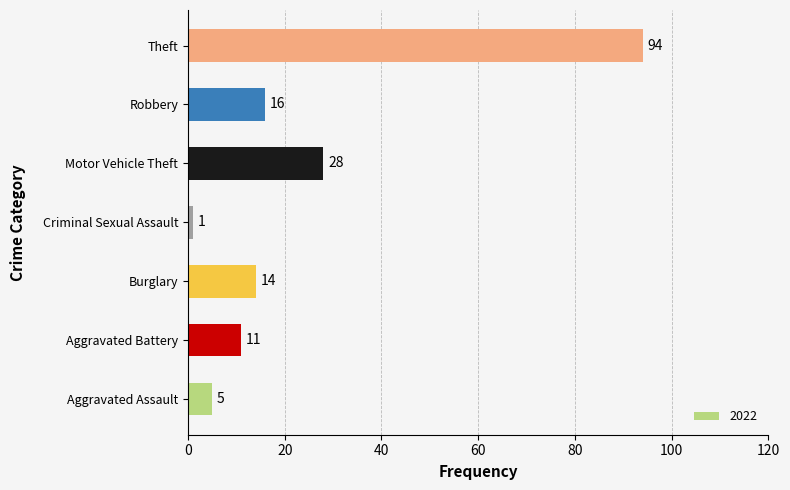

What is the change in value from Burglary to Robbery?

+2